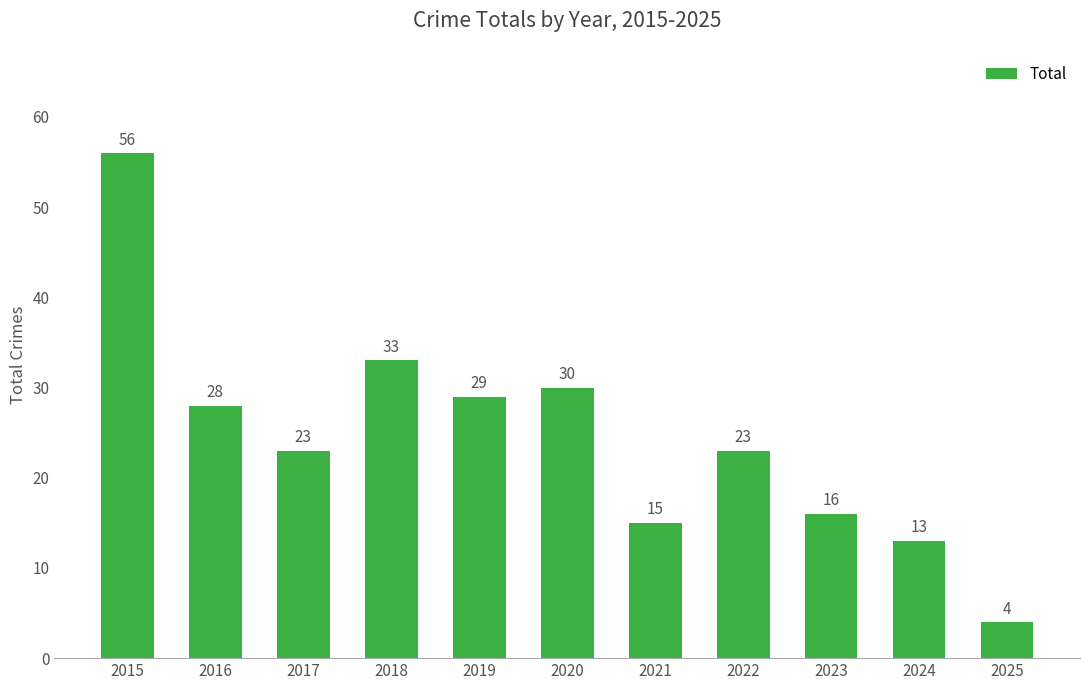

Is it true that the value at 2017 is 13?

False